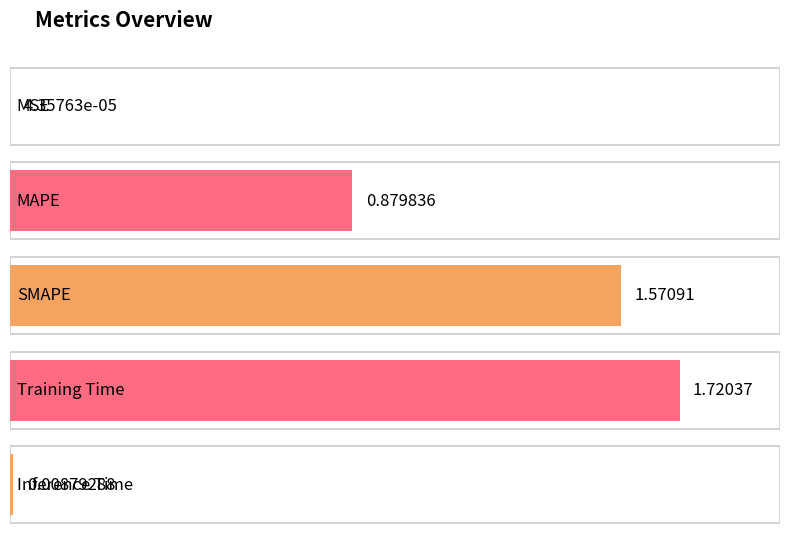

What is the difference between the values at SMAPE and MSE?

1.6